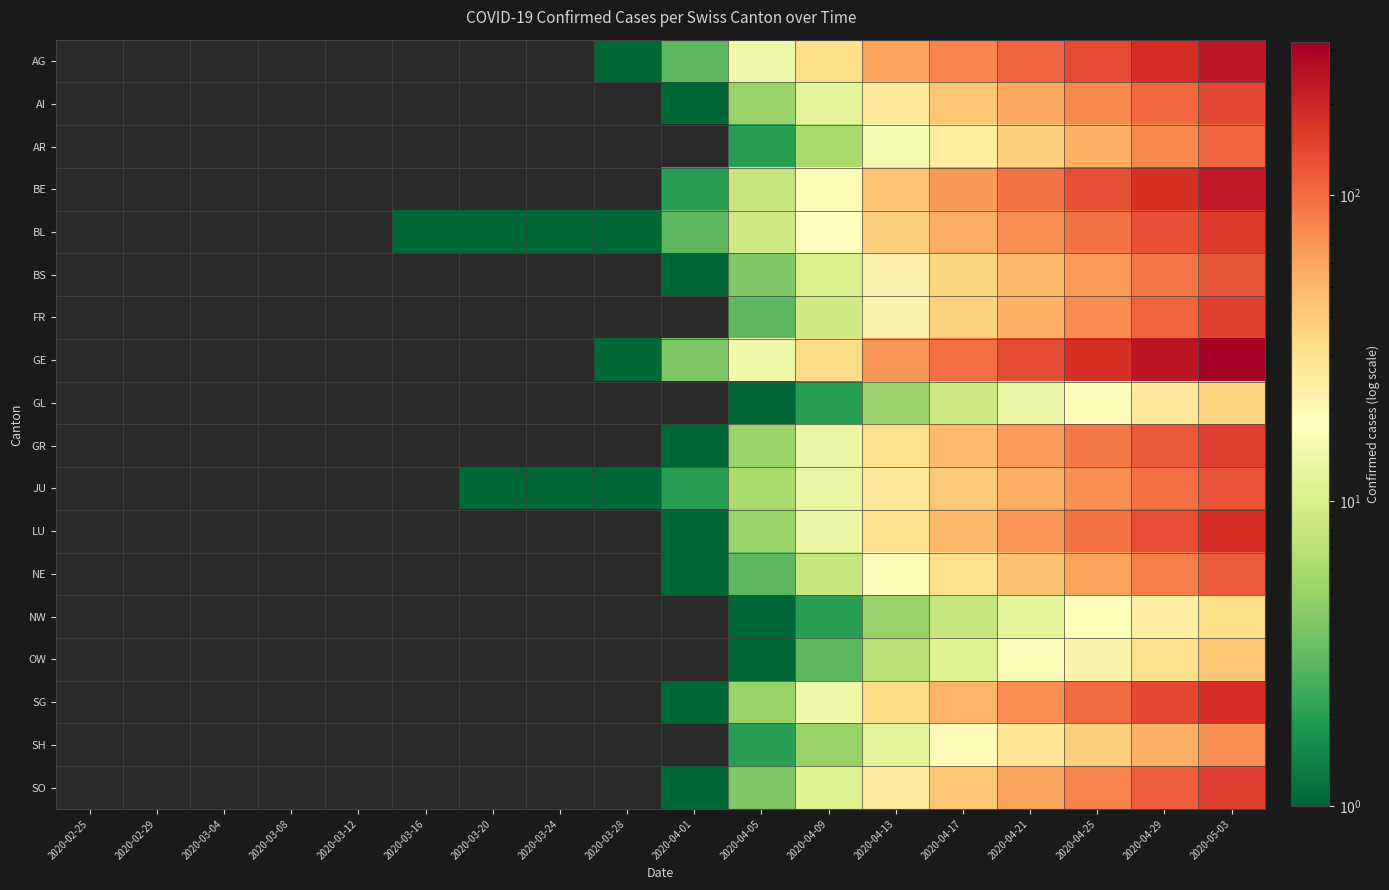

What is the maximum value shown in the chart?

317.0